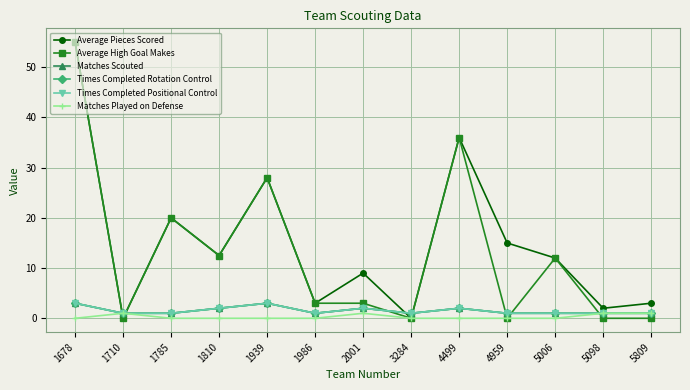

Does the chart have visible grid lines?

Yes